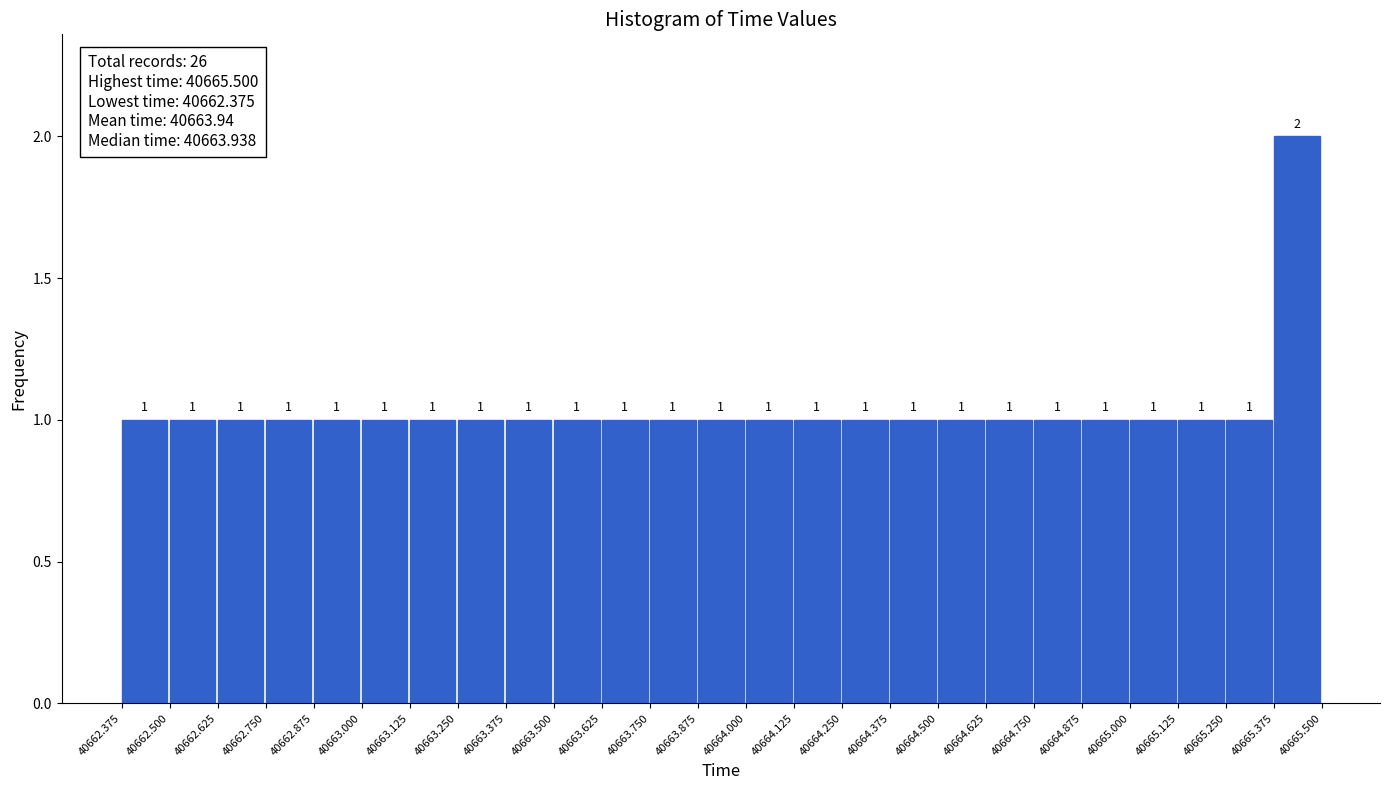

Reading left to right, transcribe this chart: for each bar, give the range it covers on the x-axis and its height.

40662.375 to 40662.500: 1
40662.500 to 40662.625: 1
40662.625 to 40662.750: 1
40662.750 to 40662.875: 1
40662.875 to 40663.000: 1
40663.000 to 40663.125: 1
40663.125 to 40663.250: 1
40663.250 to 40663.375: 1
40663.375 to 40663.500: 1
40663.500 to 40663.625: 1
40663.625 to 40663.750: 1
40663.750 to 40663.875: 1
40663.875 to 40664.000: 1
40664.000 to 40664.125: 1
40664.125 to 40664.250: 1
40664.250 to 40664.375: 1
40664.375 to 40664.500: 1
40664.500 to 40664.625: 1
40664.625 to 40664.750: 1
40664.750 to 40664.875: 1
40664.875 to 40665.000: 1
40665.000 to 40665.125: 1
40665.125 to 40665.250: 1
40665.250 to 40665.375: 1
40665.375 to 40665.500: 2